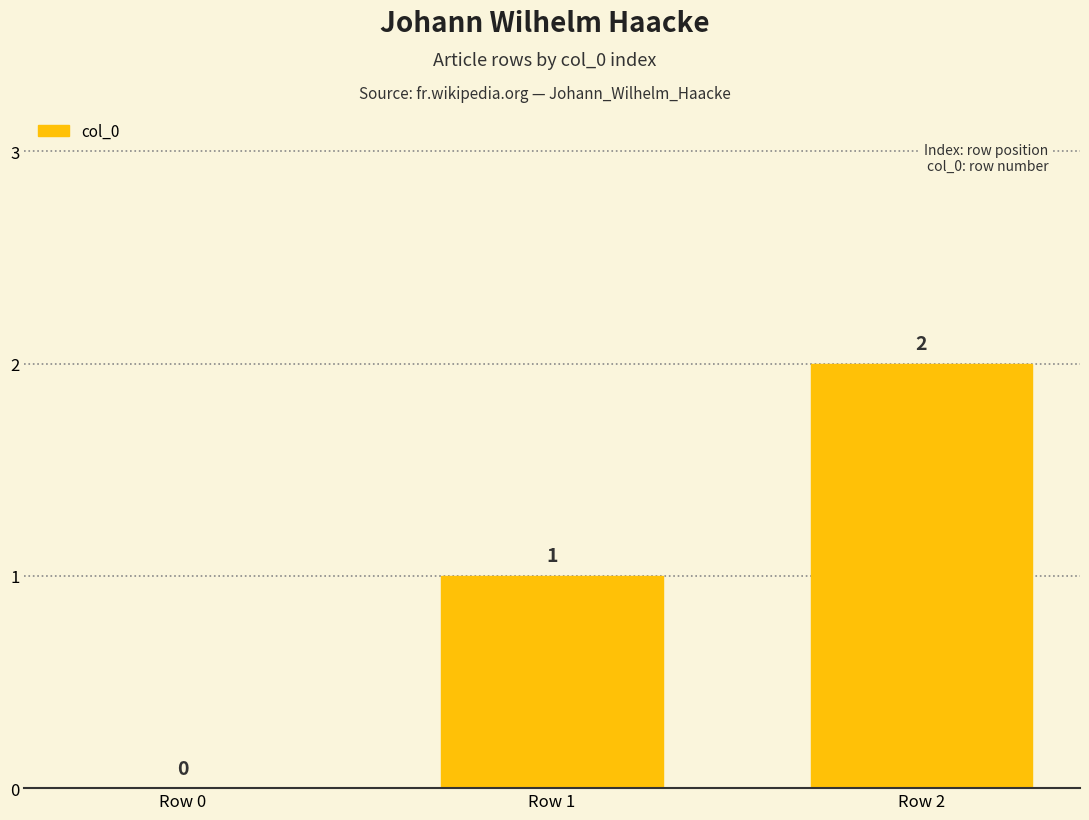

Reading left to right, extract all data points from this chart.

0	1	2